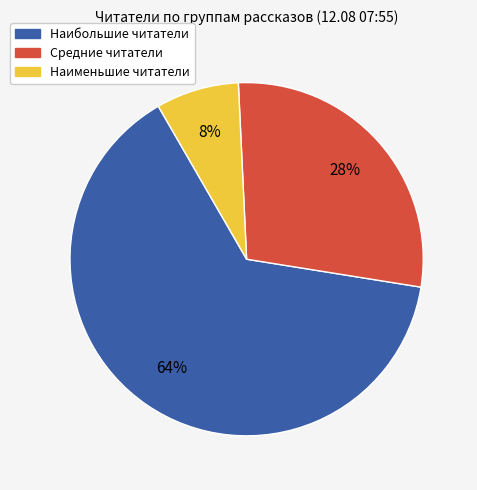

Count the number of slices in the pie.

3